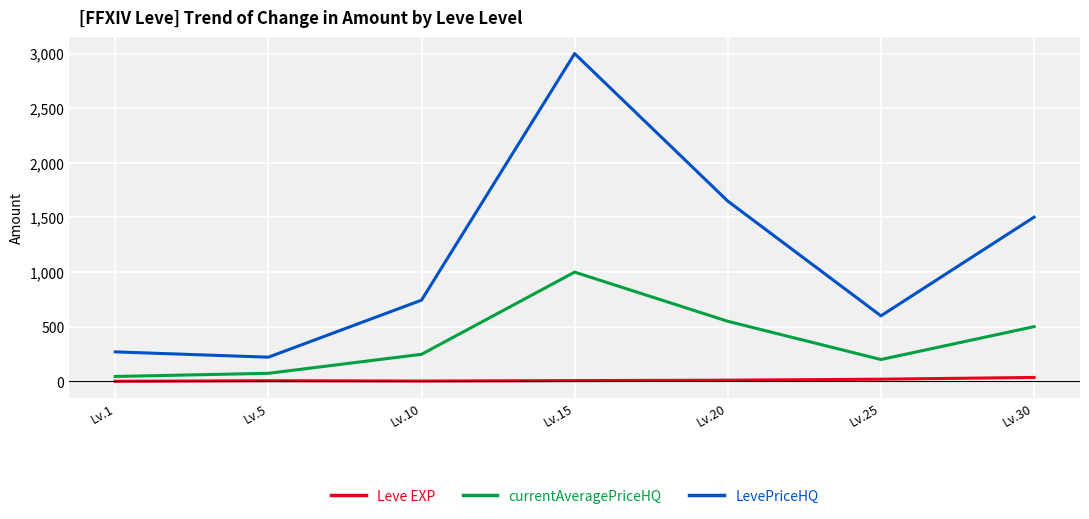

What is the value of the Leve EXP point at the 6th from the left?

20.0